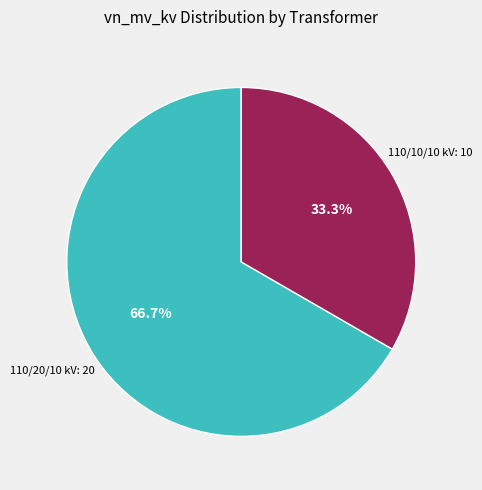

Does any single category account for the majority?

Yes